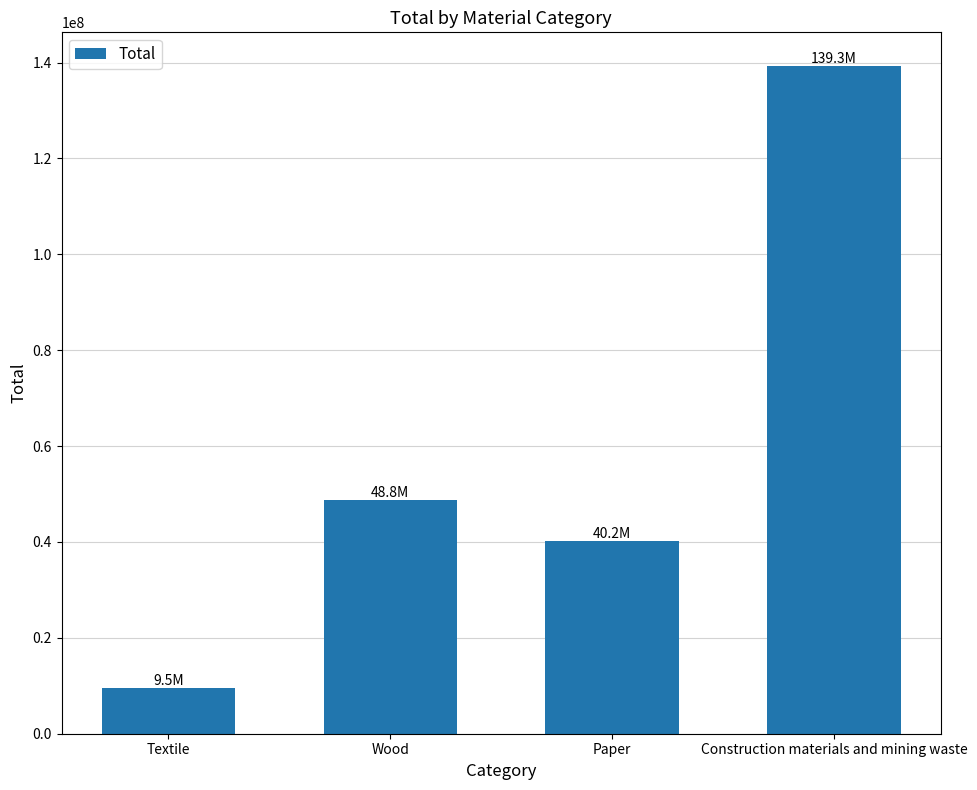

Where does the data first go above 48799569?

Wood